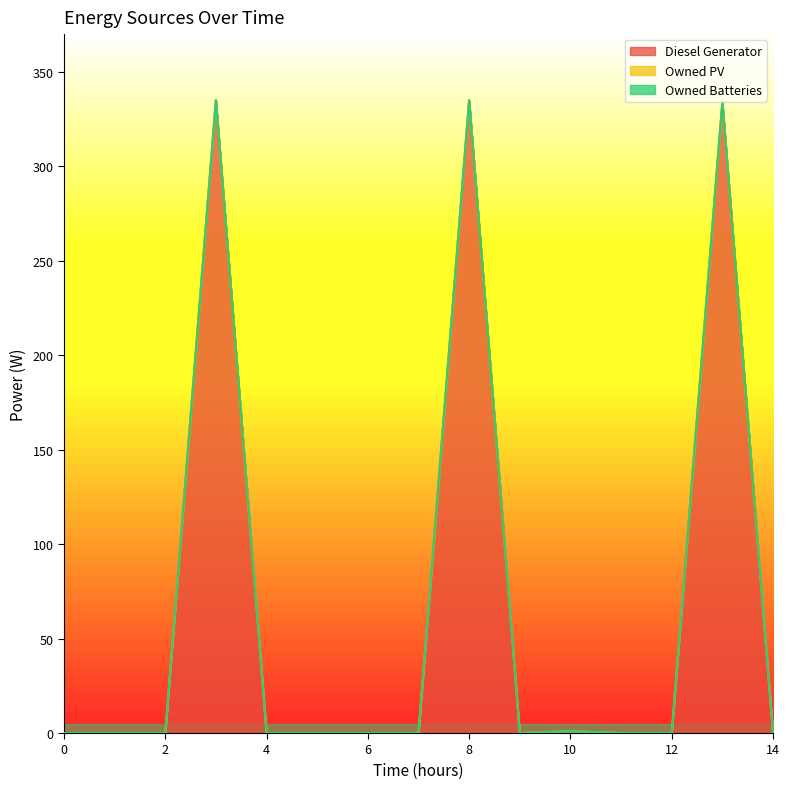

True or false: Diesel Generator and Owned PV intersect in this chart.

False